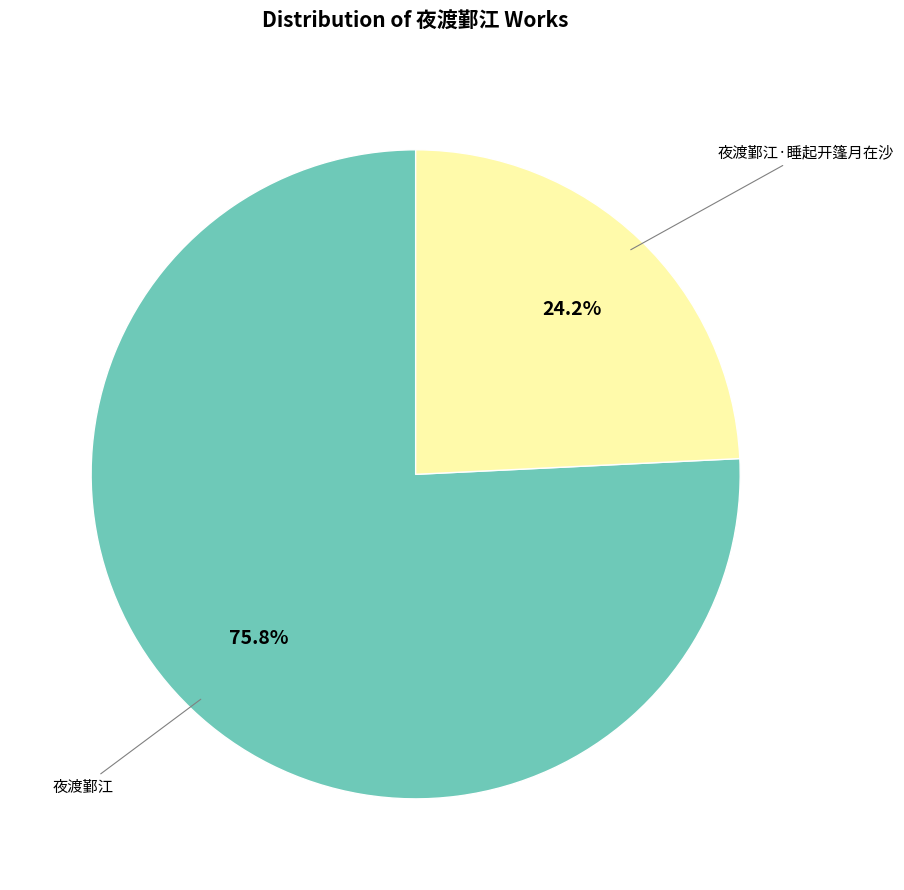

Does any single category account for the majority?

Yes